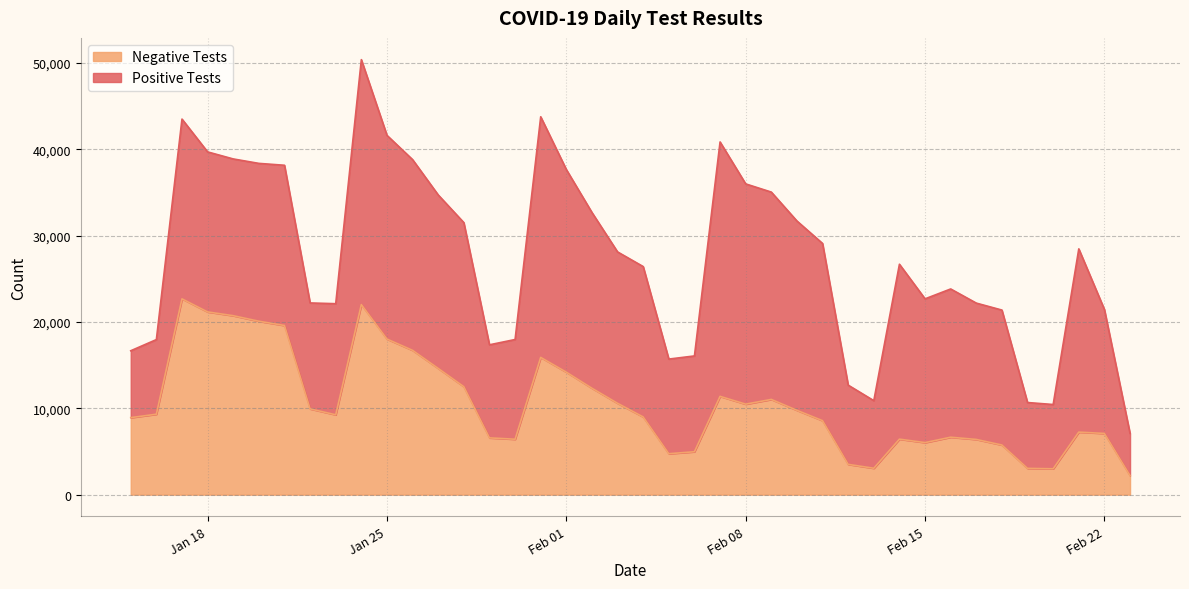

What is the total value across all series at 2022-02-20?

10437